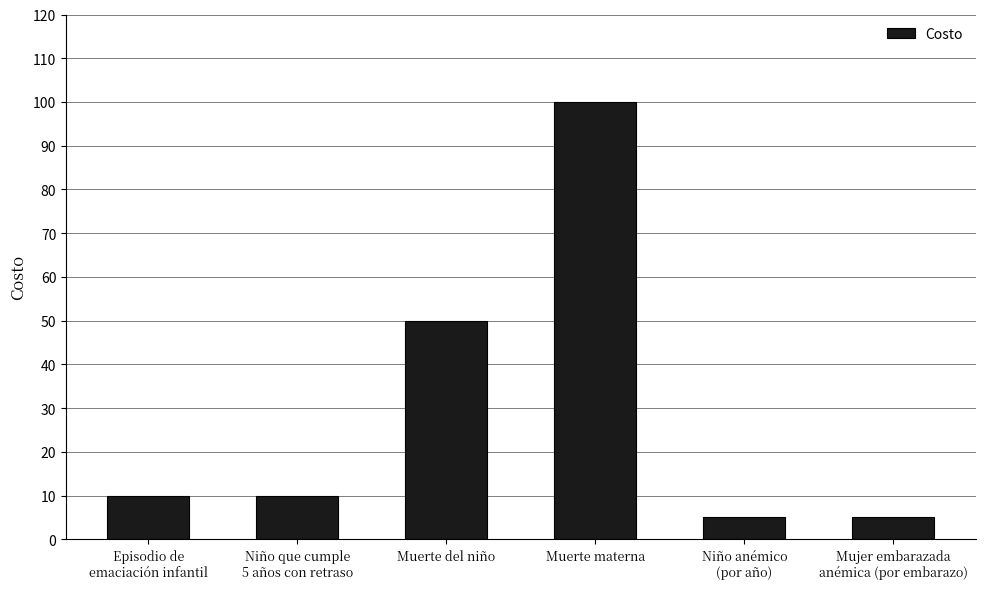

True or false: the data shows 177 at Muerte materna.

False